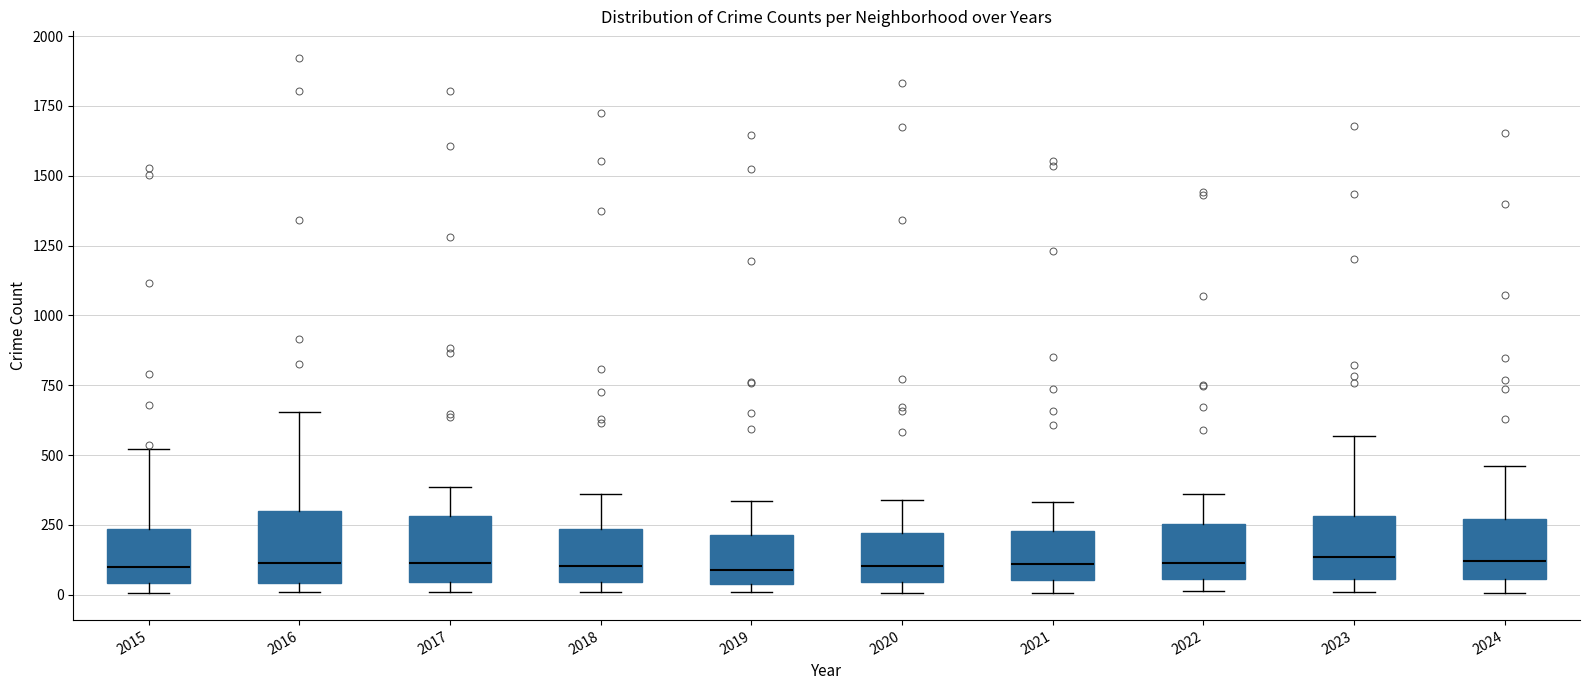

Reading left to right, transcribe this box plot: for each box, give where its median line is, the range the box spans, and where its two whiskers end, as read against the y-axis. The values are not printed on the chart, so give them approximately, as read against the axis.

2015: median 100, box 50 to 250, whiskers 0 to 500
2016: median 100, box 50 to 300, whiskers 0 to 650
2017: median 100, box 50 to 300, whiskers 0 to 400
2018: median 100, box 50 to 250, whiskers 0 to 350
2019: median 100, box 50 to 200, whiskers 0 to 350
2020: median 100, box 50 to 200, whiskers 0 to 350
2021: median 100, box 50 to 250, whiskers 0 to 350
2022: median 100, box 50 to 250, whiskers 0 to 350
2023: median 150, box 50 to 300, whiskers 0 to 550
2024: median 100, box 50 to 250, whiskers 0 to 450